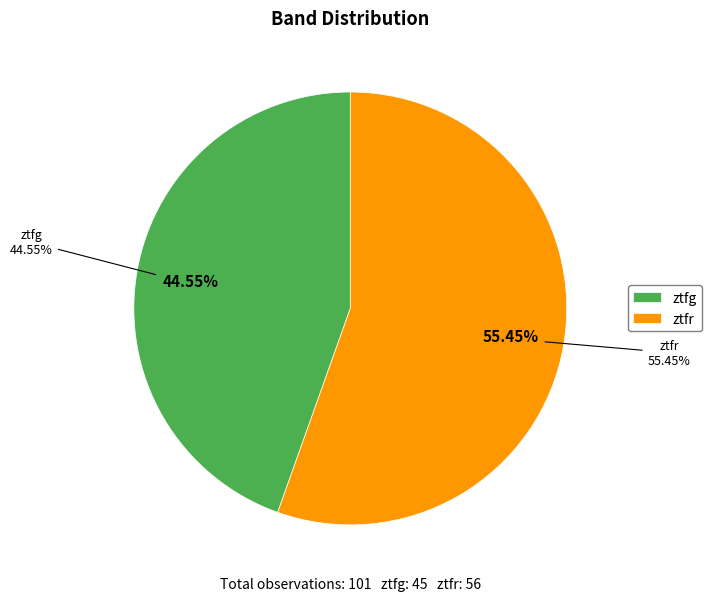

Which category has the biggest portion of the pie?

ztfr